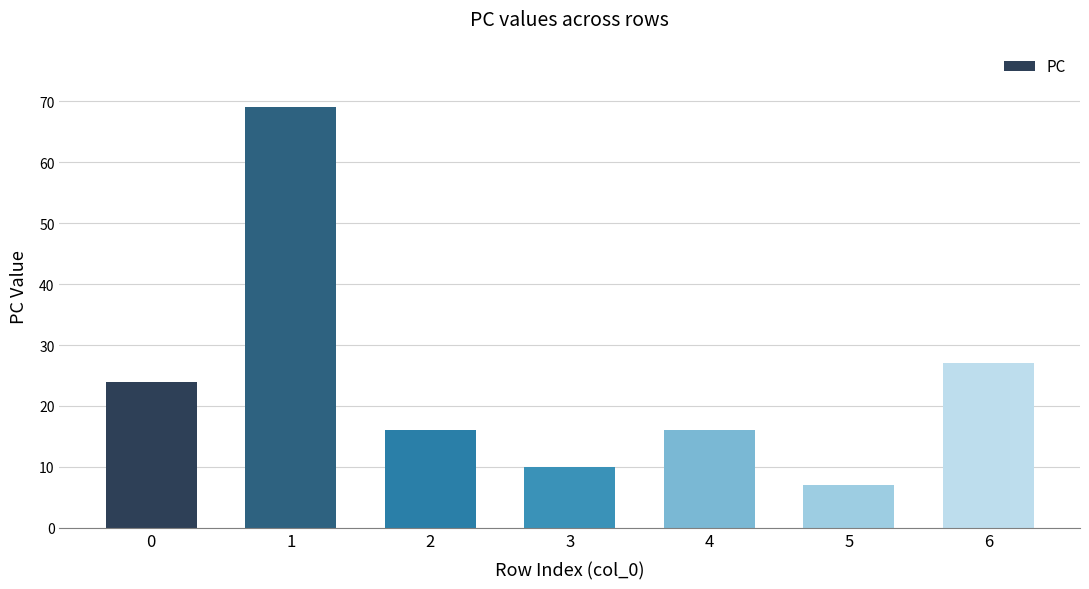

What is the sum of all values?

169